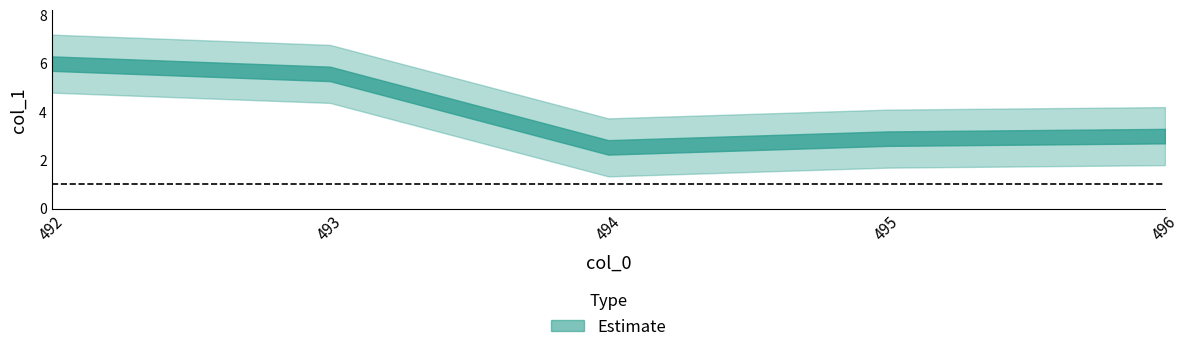

The chart shows a value of 3 at 495. True or false?

True